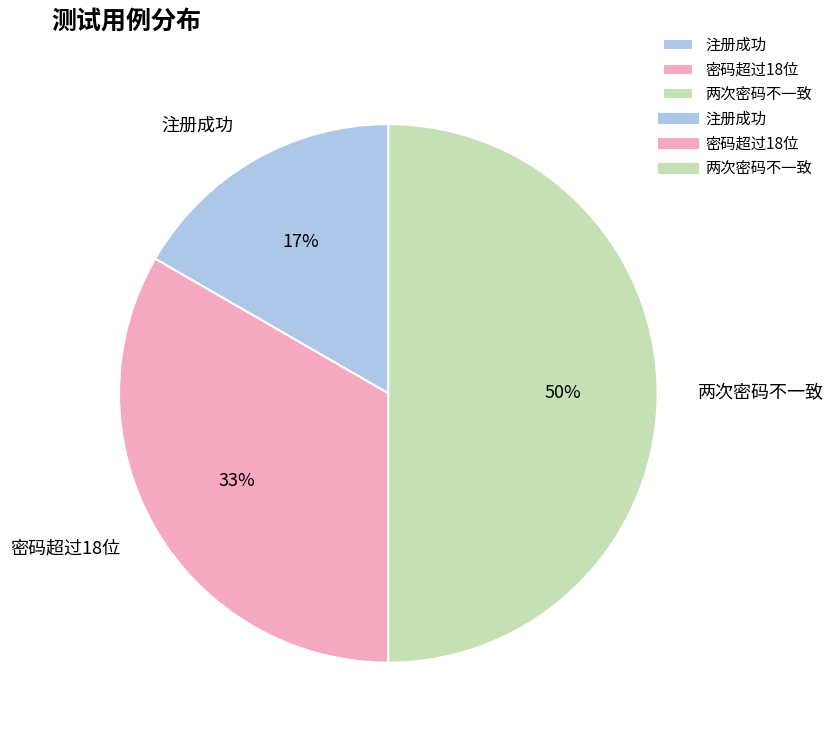

Count the number of slices in the pie.

3